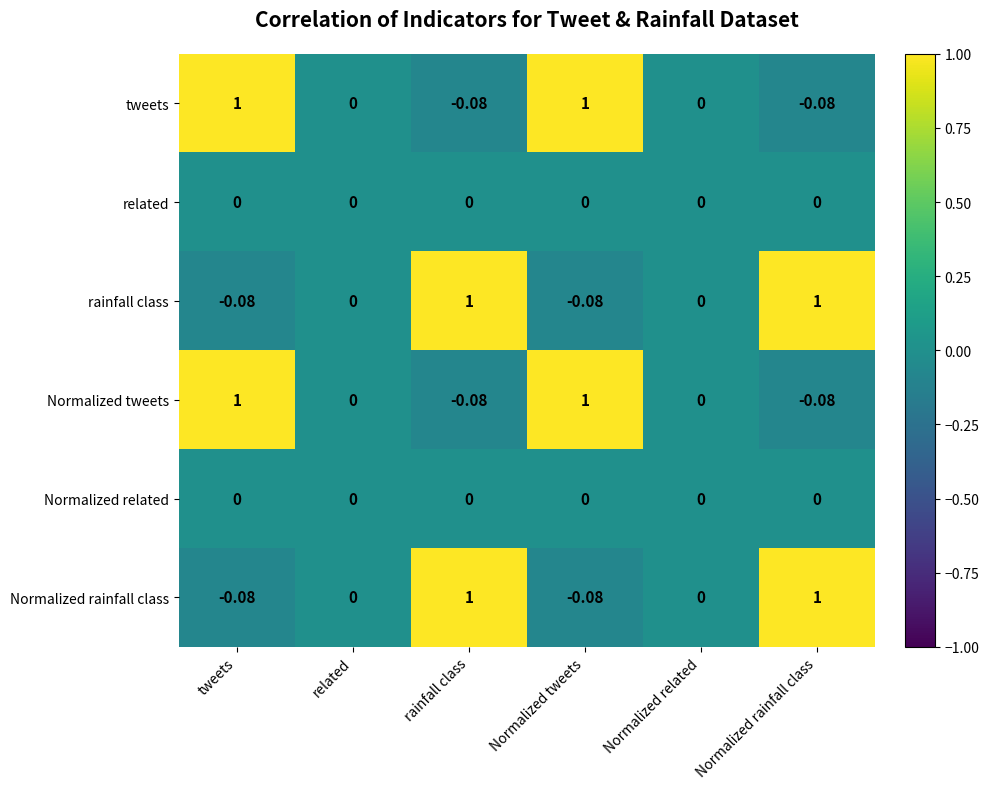

At which label does Normalized tweets first exceed 0?

tweets